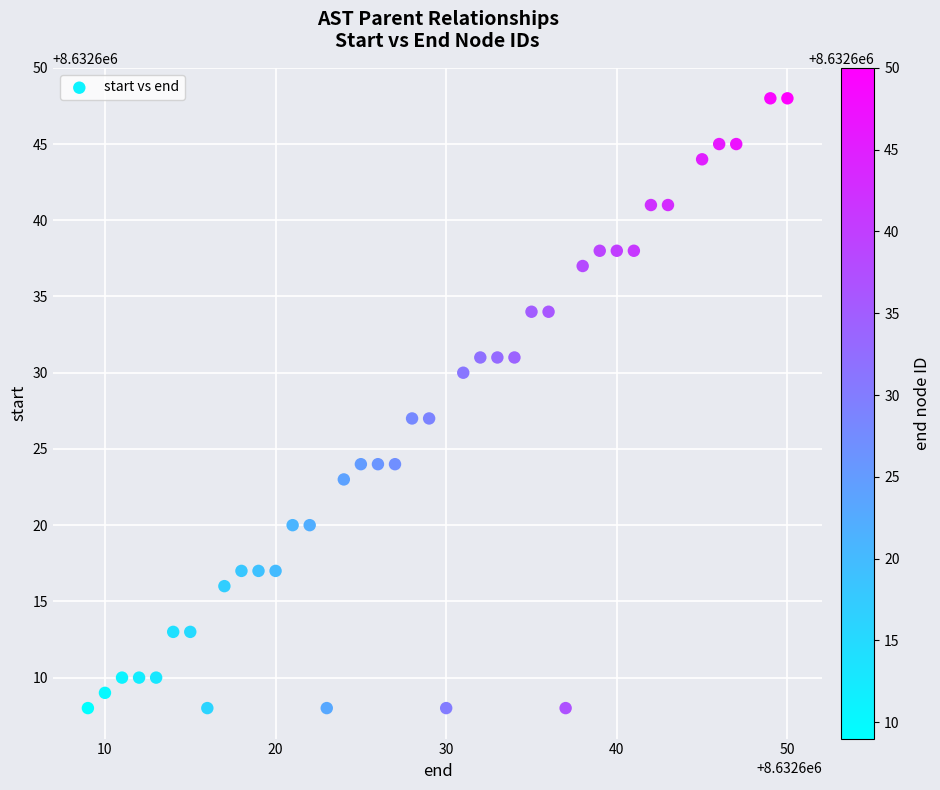

What is the range of Y values (max minus min)?

40